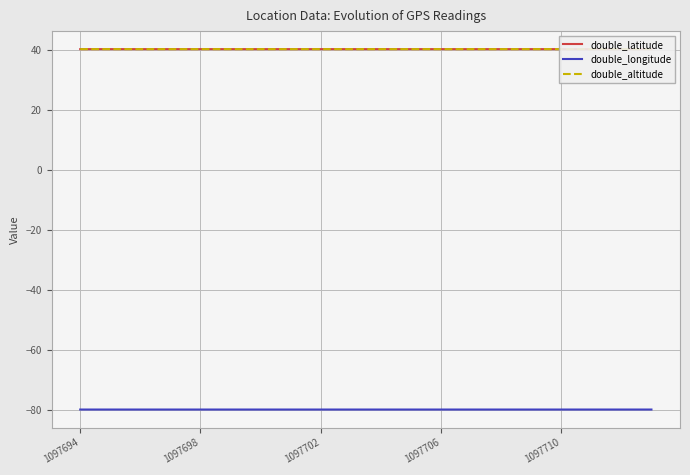

What are all the series names shown in the legend?

double_latitude, double_longitude, double_altitude